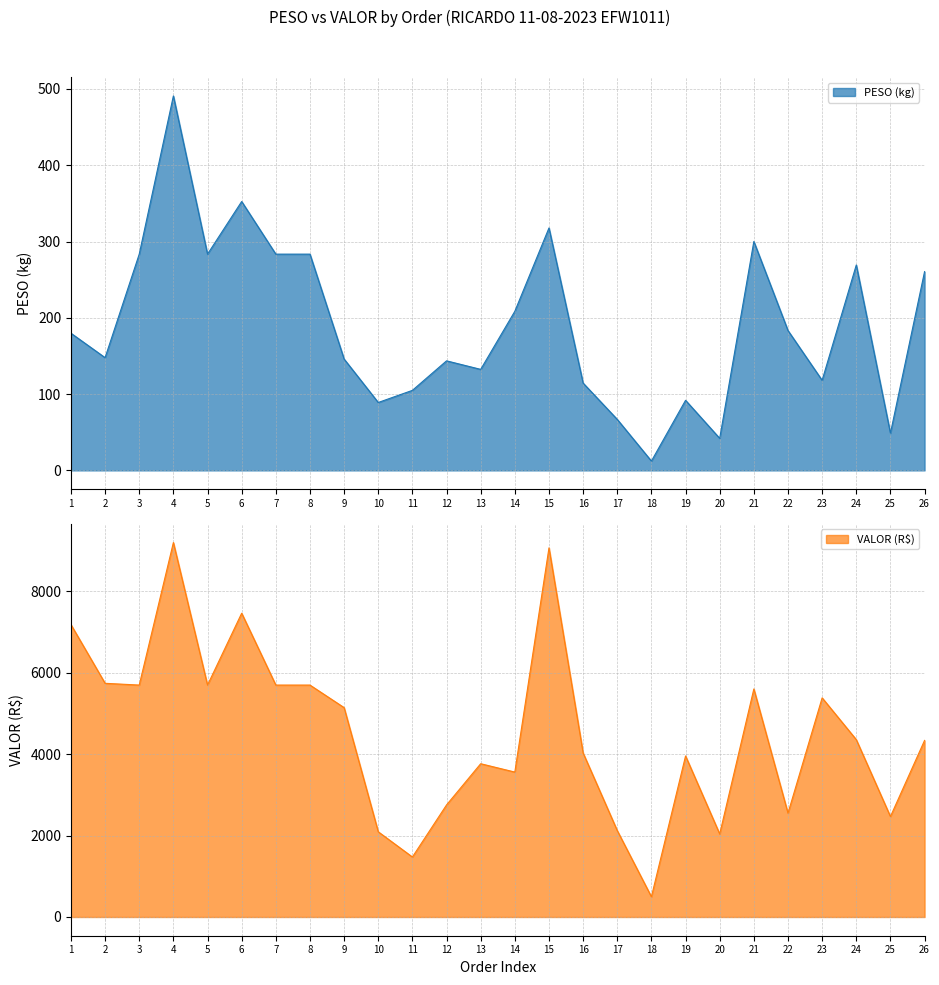

The value of PESO at 12 is 143.6. True or false?

True